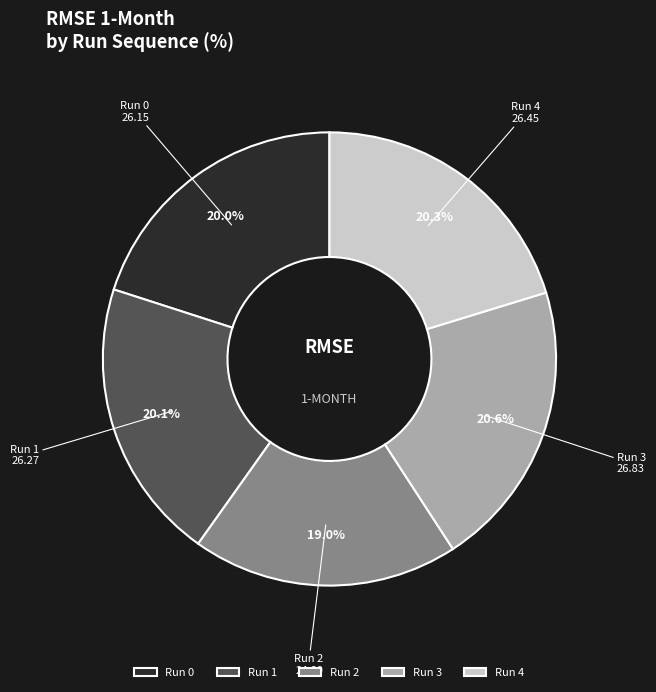

Approximately how many times larger is the value at Run 3 compared to Run 4?

1.0